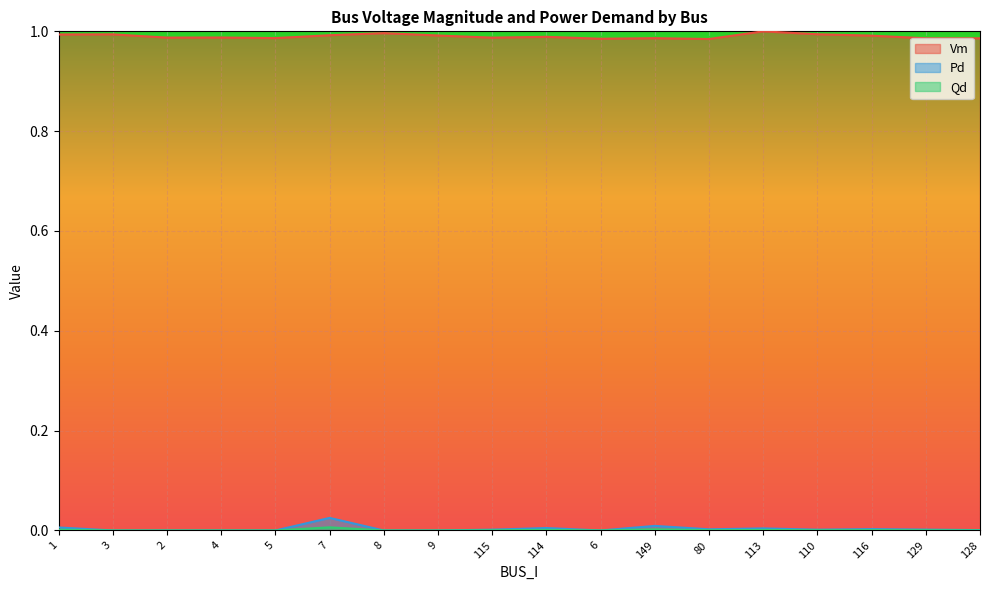

True or false: Pd and Qd intersect in this chart.

False